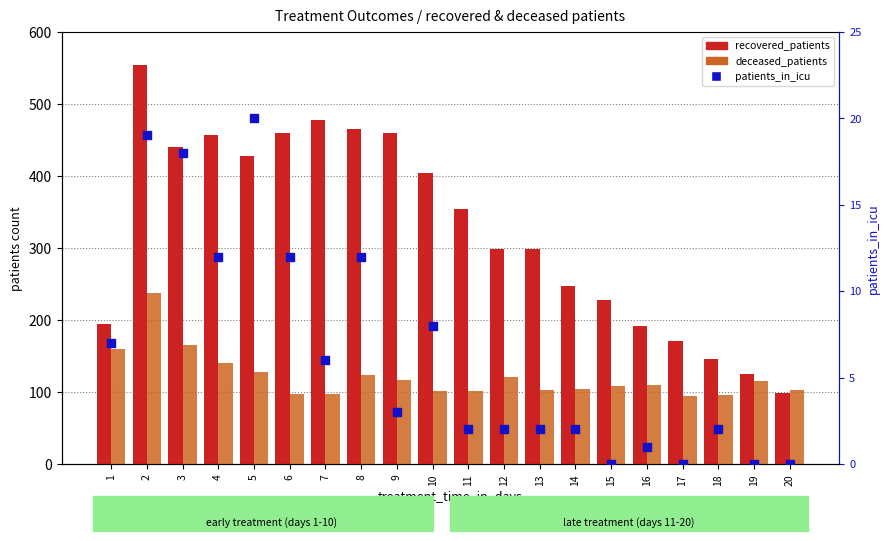

At how many categories does at least one series exceed 374?

9